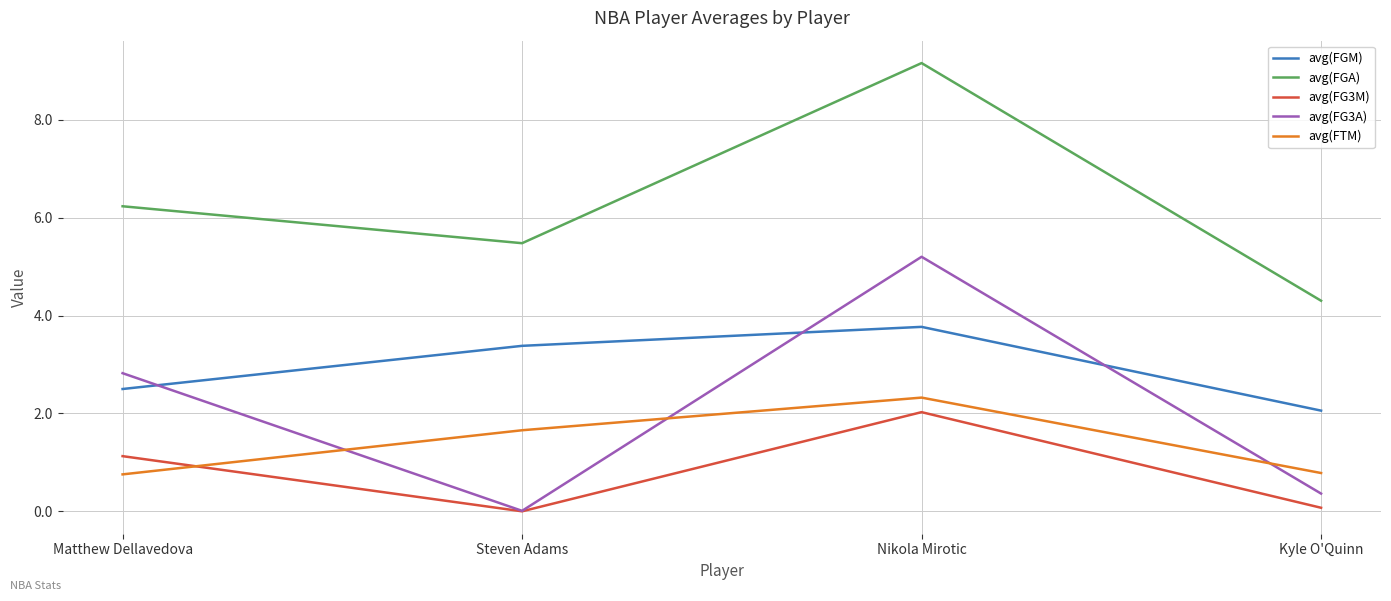

What is the total value across all series at Nikola Mirotic?

22.5